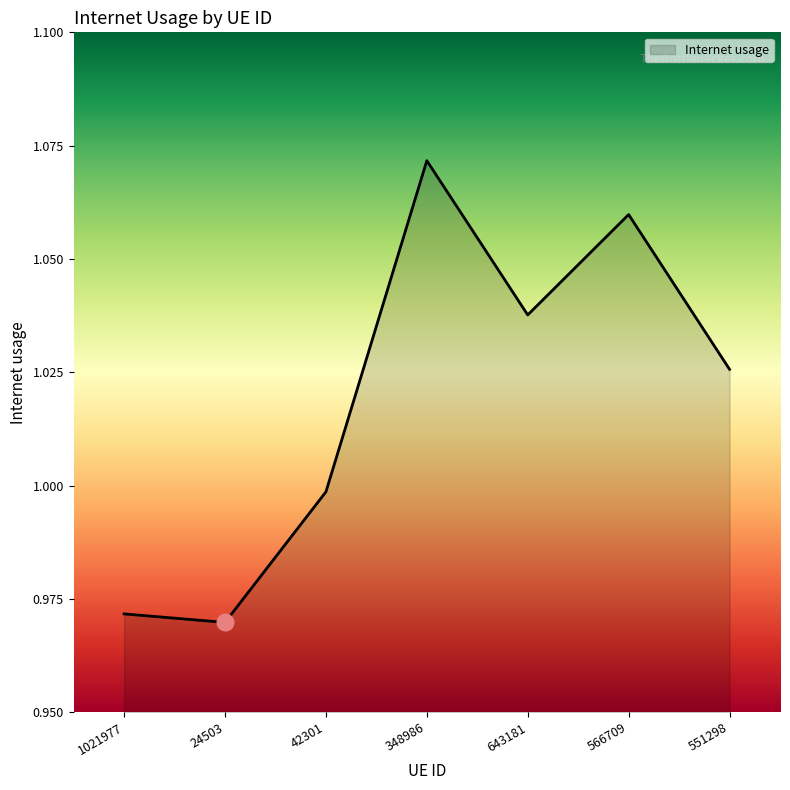

What is the difference between the second highest and minimum values?

0.1